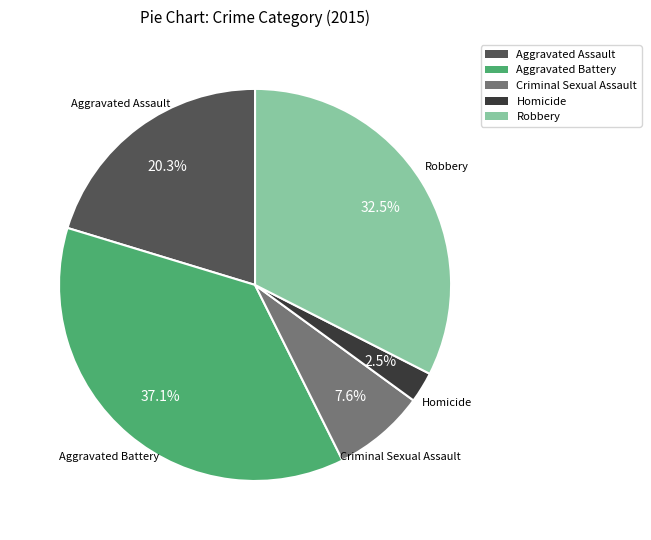

Does Homicide represent more than half of the total?

No